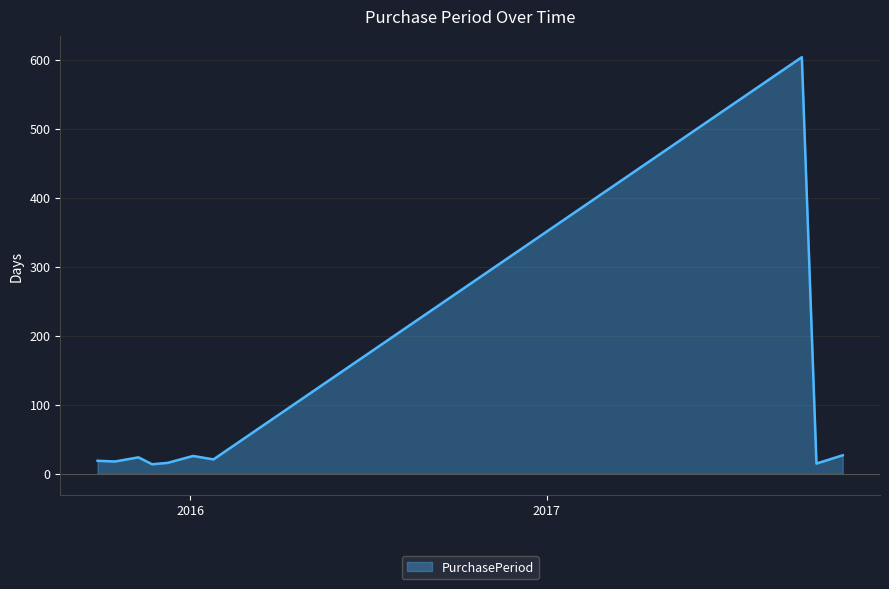

What is the difference between the maximum and minimum values?

590